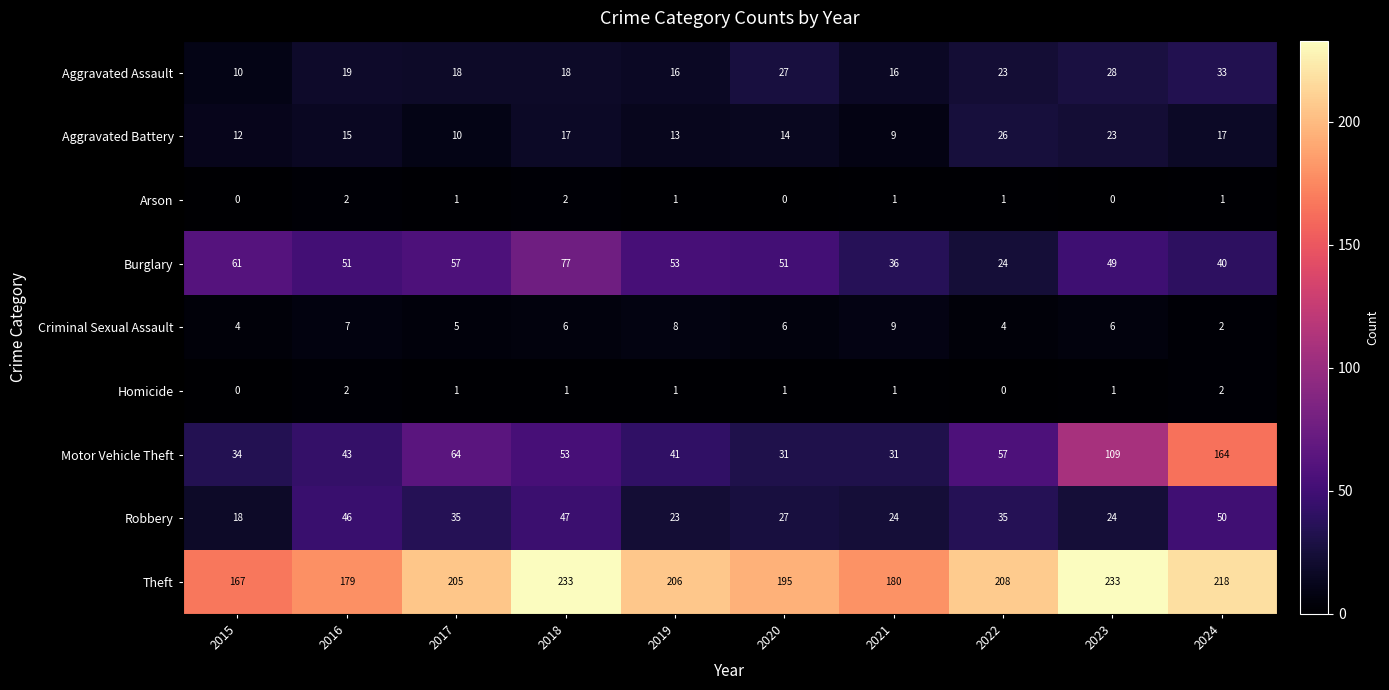

Which series has the largest total across all categories?

Theft